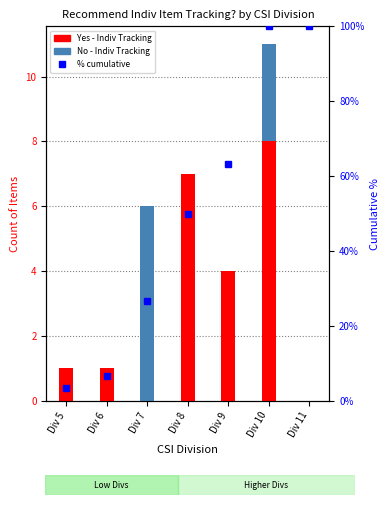

Reading left to right, list all the values displayed in this chart.

Yes: Div 5=1.0	Div 6=1.0	Div 7=0.0	Div 8=7.0	Div 9=4.0	Div 10=8.0	Div 11=0.0
No: Div 5=0.0	Div 6=0.0	Div 7=6.0	Div 8=0.0	Div 9=0.0	Div 10=3.0	Div 11=0.0
% cumulative: Div 5=3.3	Div 6=6.7	Div 7=26.7	Div 8=50.0	Div 9=63.3	Div 10=100.0	Div 11=100.0